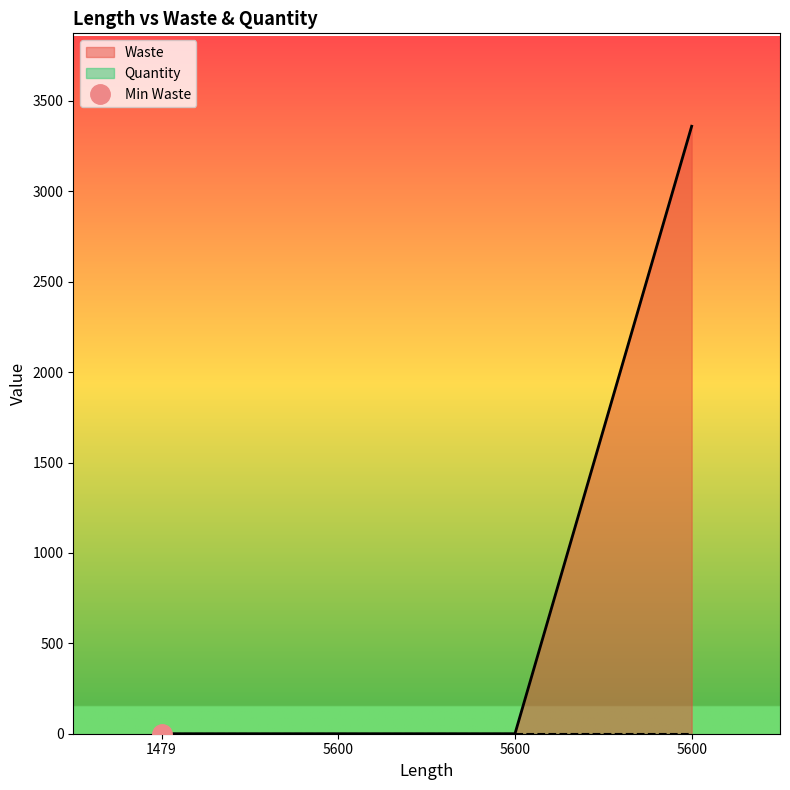

What is the greatest value displayed?

3360